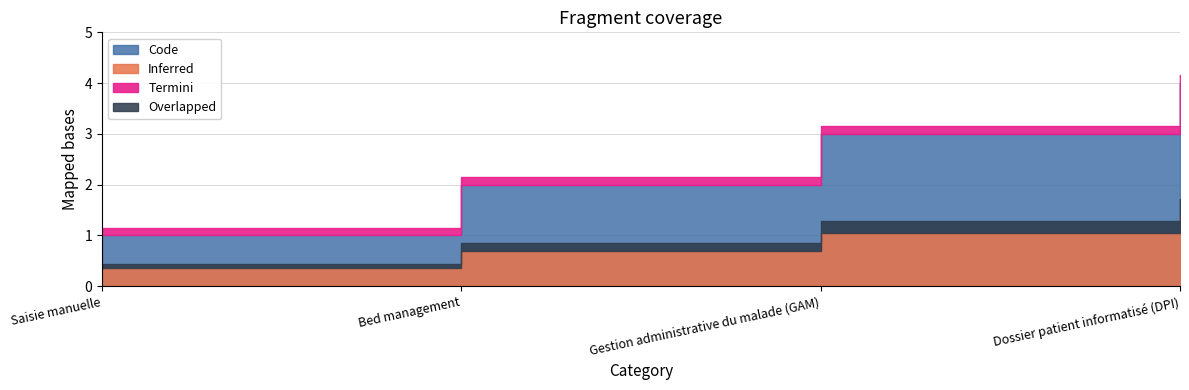

Reading left to right, what are all the values shown in this chart?

1	2	3	4